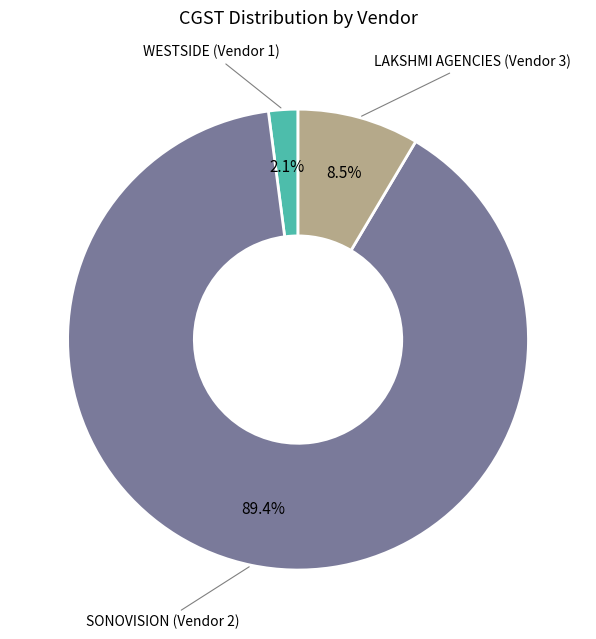

Does any single category account for the majority?

Yes